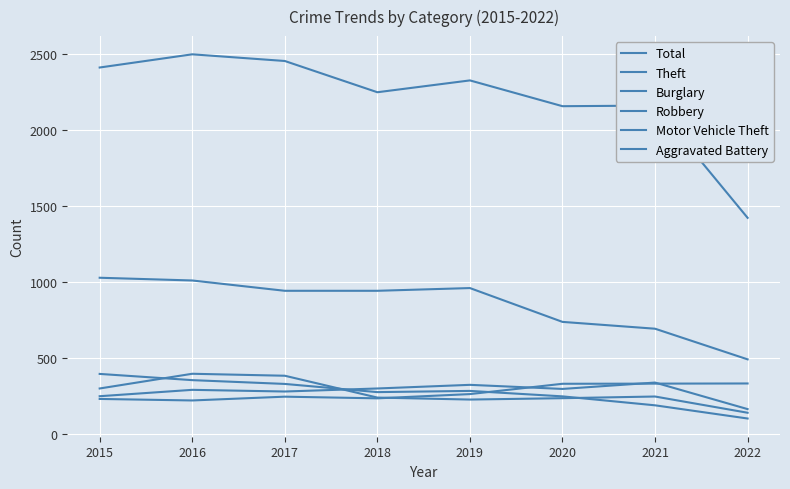

Does the chart display data point markers on the line(s)?

No